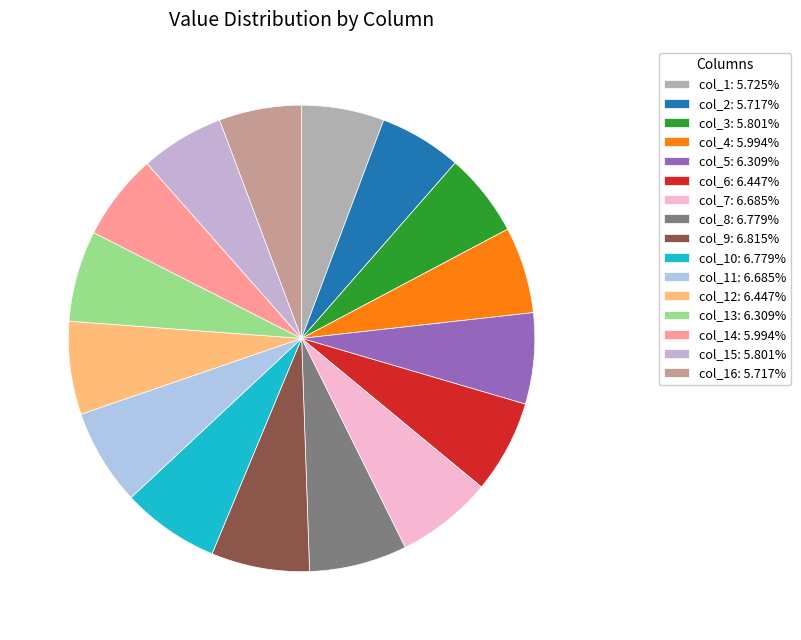

Count the number of slices in the pie.

16